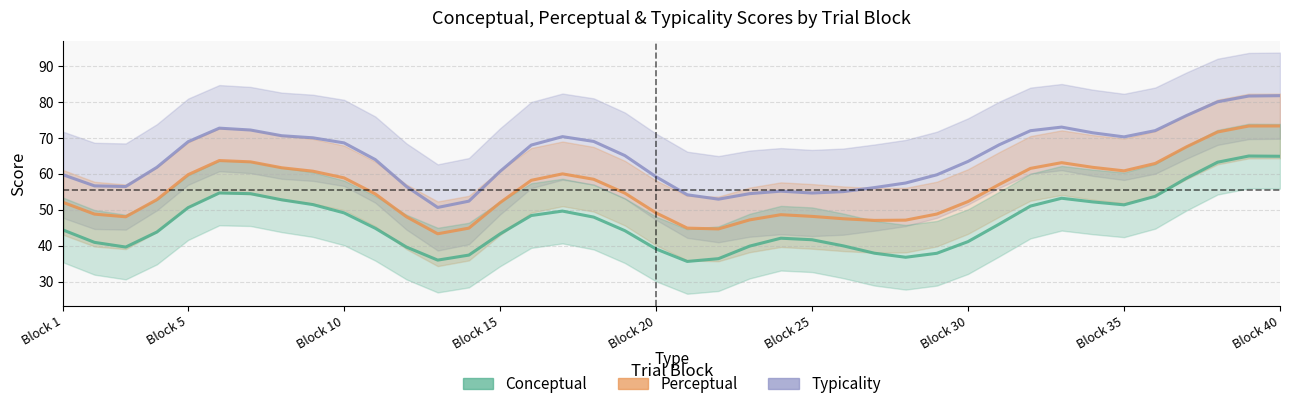

How many categories are shown in the chart?

40